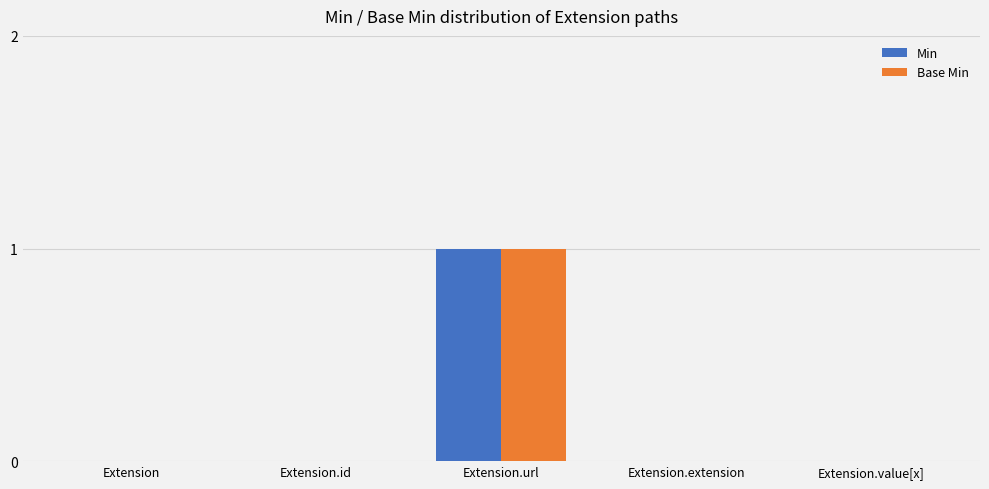

At which category is the sum across all series the highest?

Extension.url